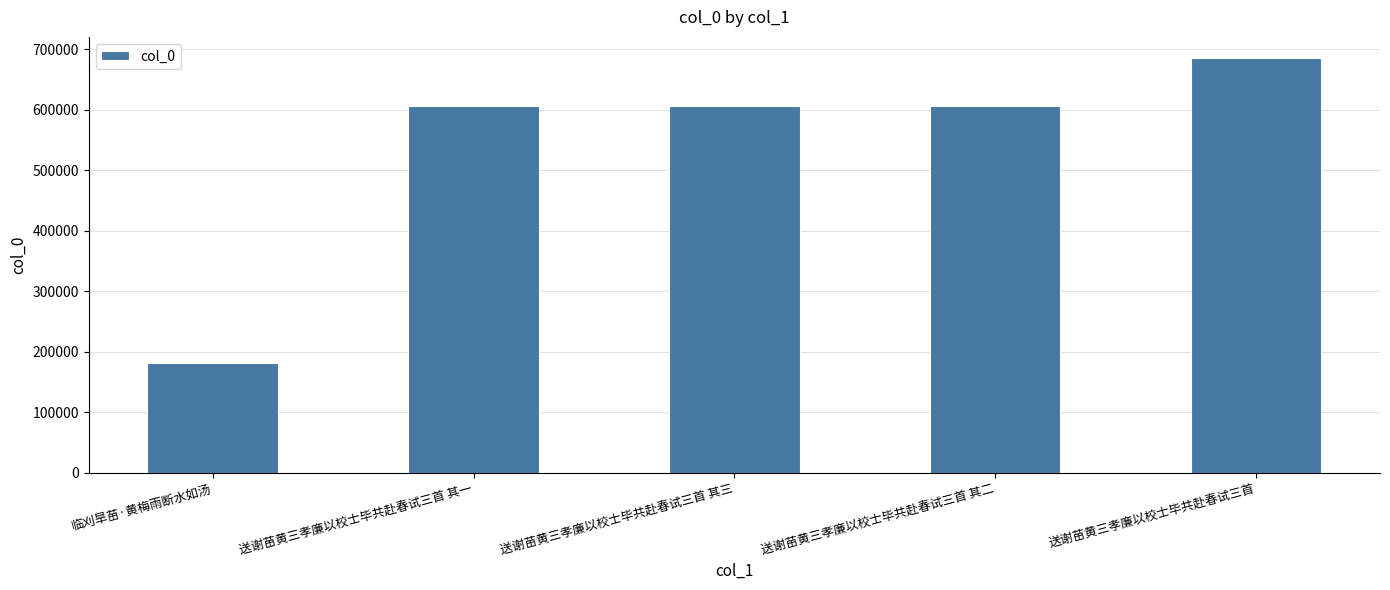

At which label does the data first exceed 606361?

送谢苗黄三孝廉以校士毕共赴春试三首 其三